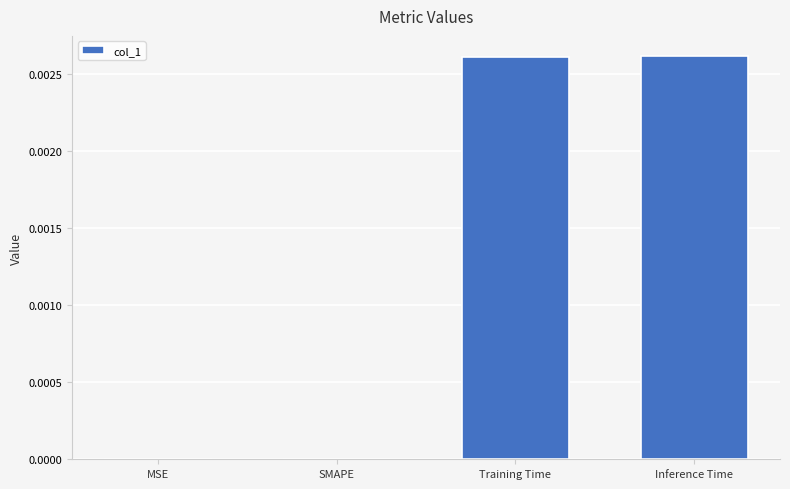

Between Inference Time and MSE, which is larger?

Inference Time